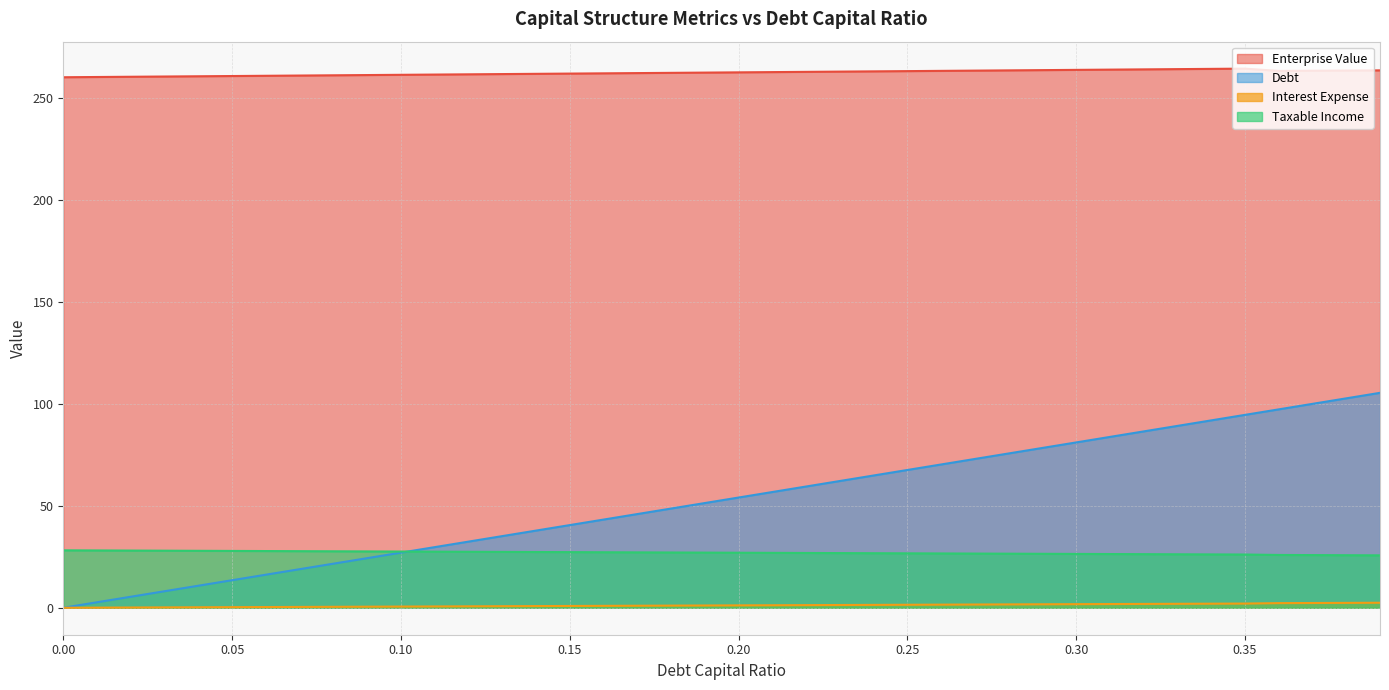

What is the label of the 20th point from the left?

0.19